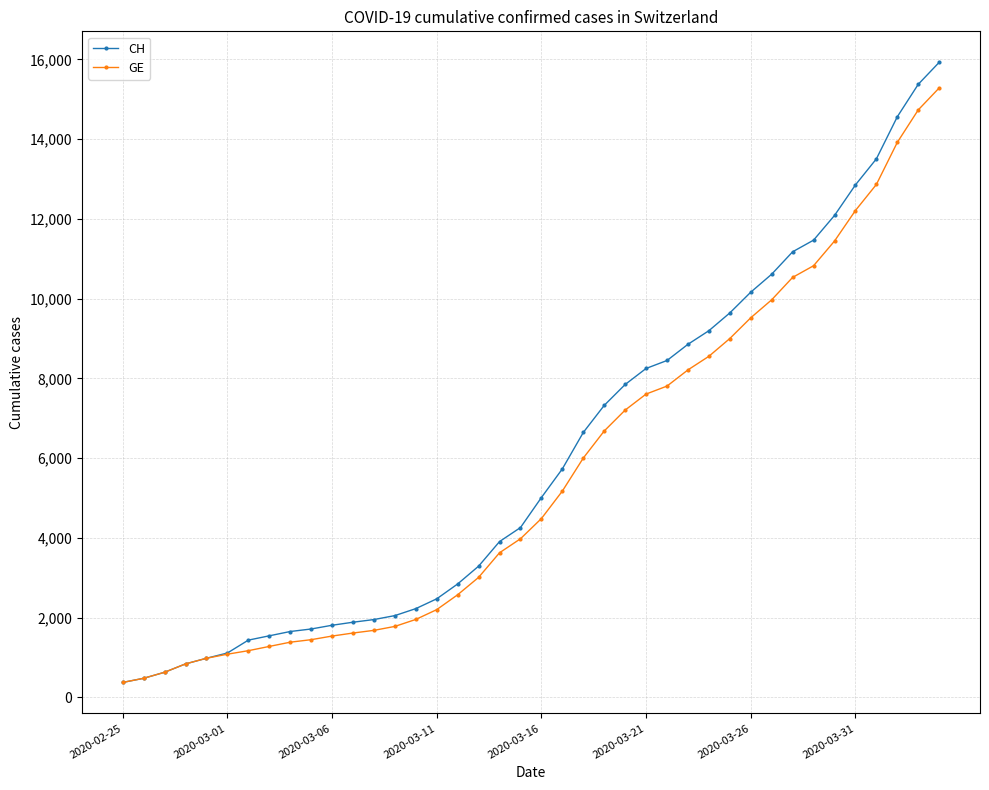

At how many categories does at least one series exceed 8044?

15